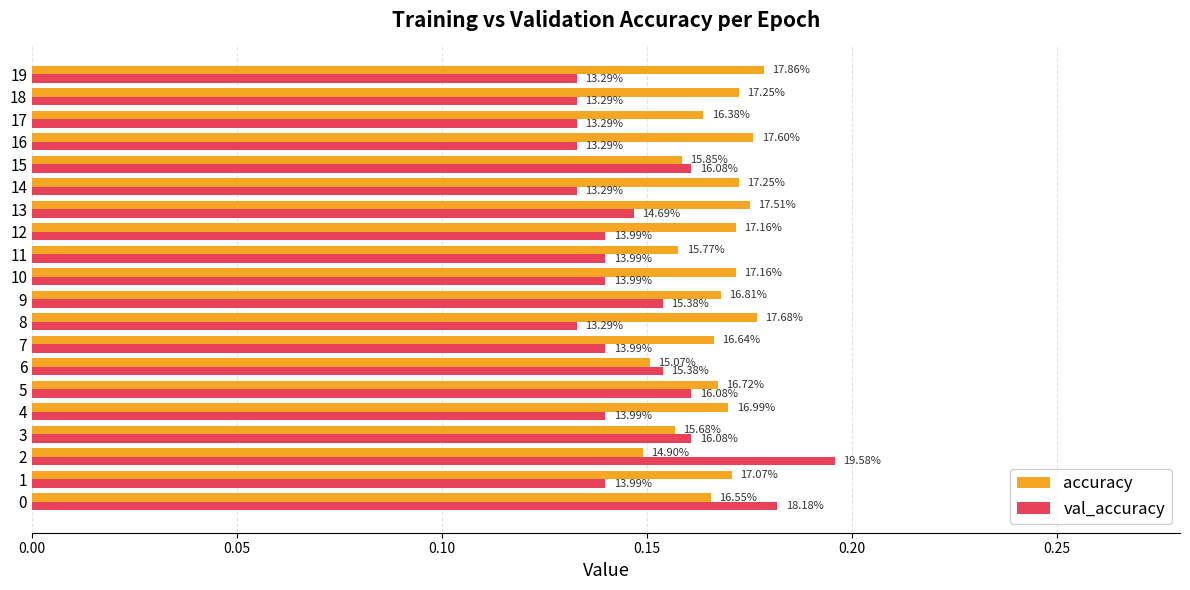

What are all the series names shown in the legend?

accuracy, val_accuracy